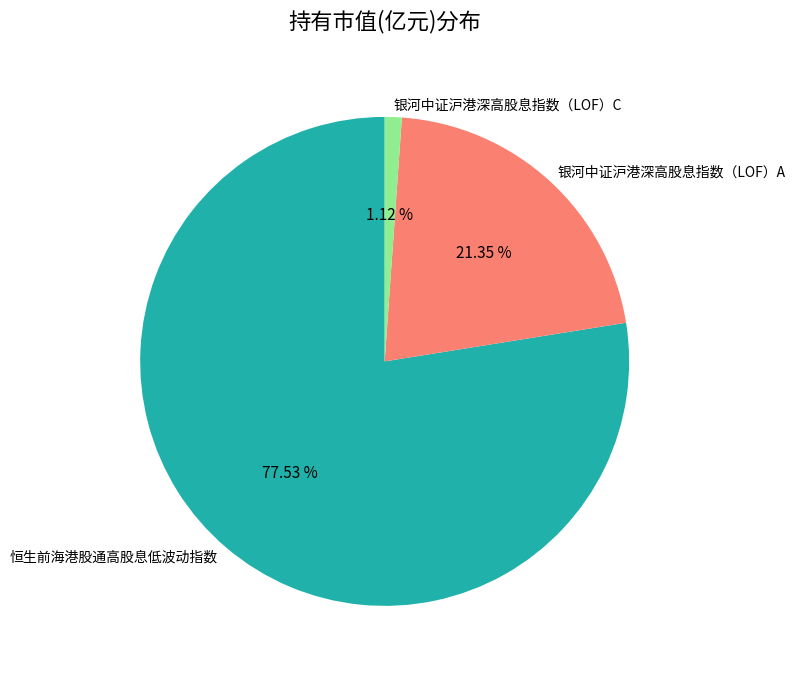

Do 银河中证沪港深高股息指数（LOF）C and 银河中证沪港深高股息指数（LOF）A together represent more than half of the pie?

No